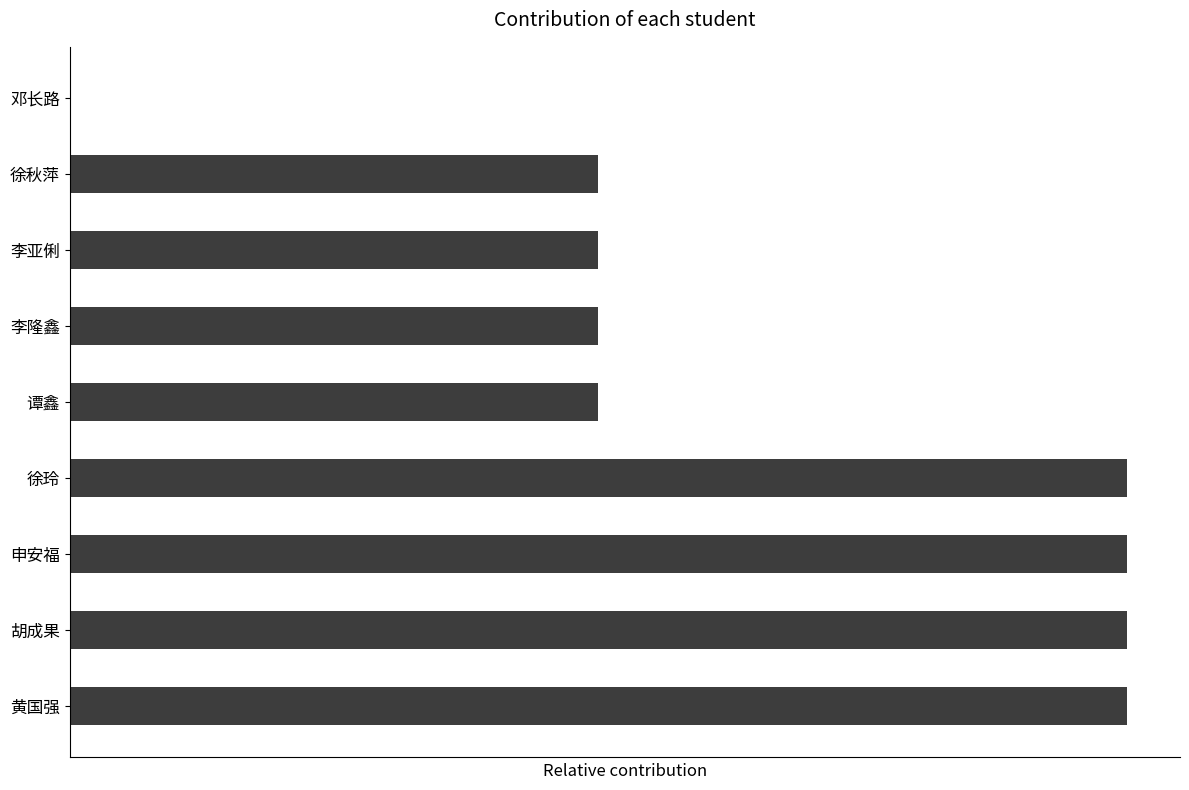

How many categories are shown in the chart?

9